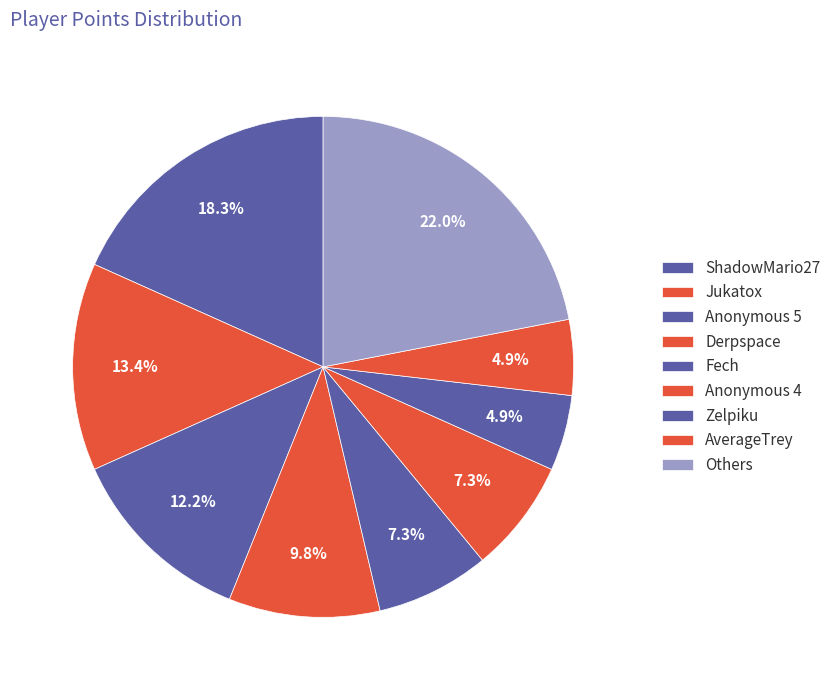

Count the number of slices in the pie.

9